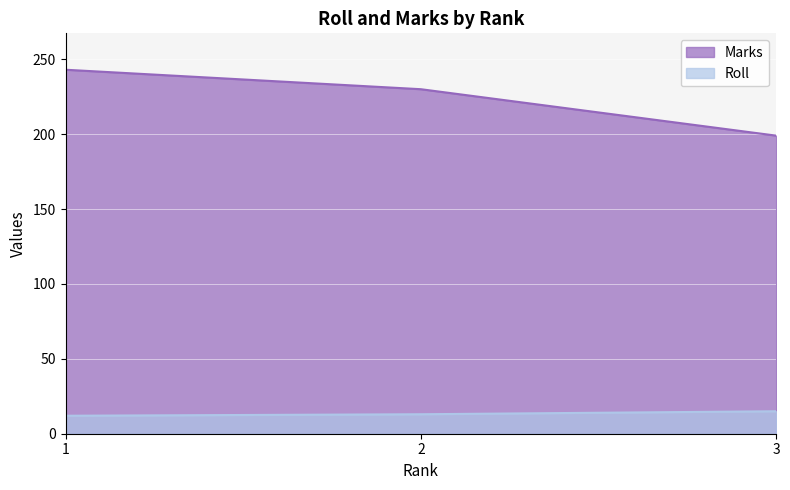

What is the spread (max minus min) of values at 1?

231